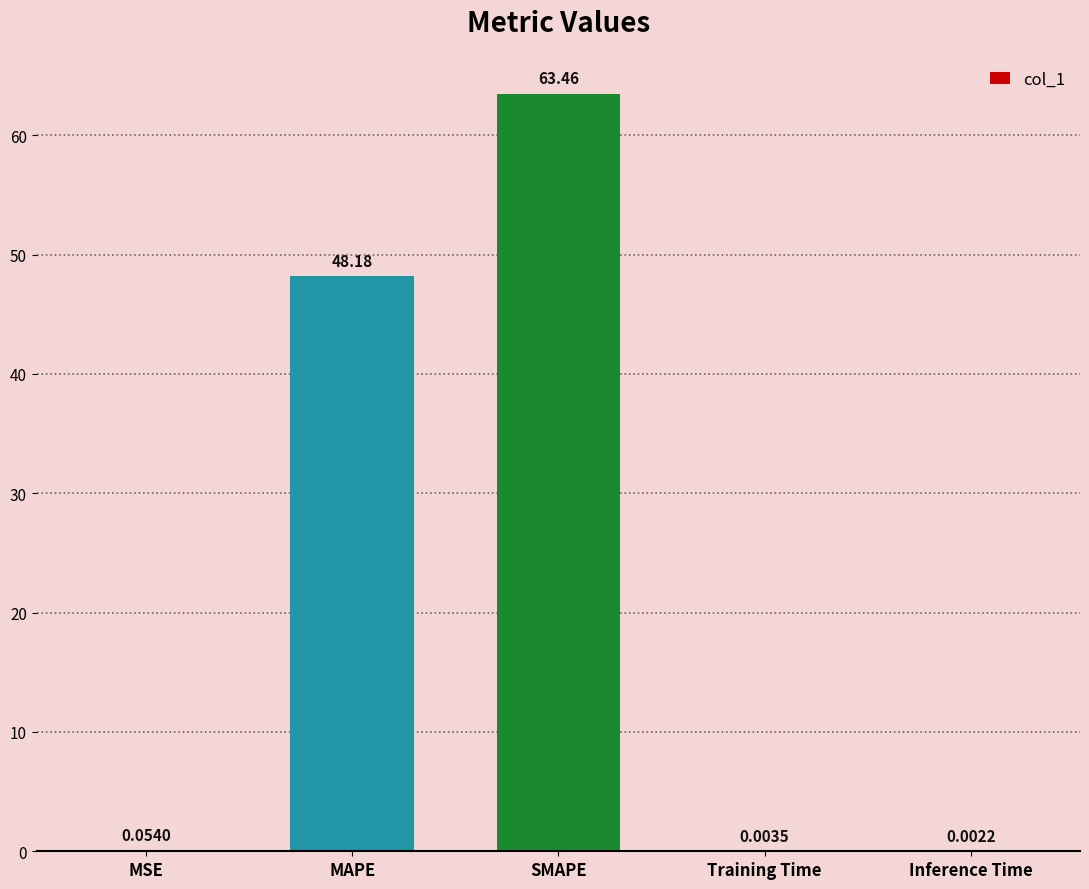

Which has a higher value, MSE or Training Time?

MSE